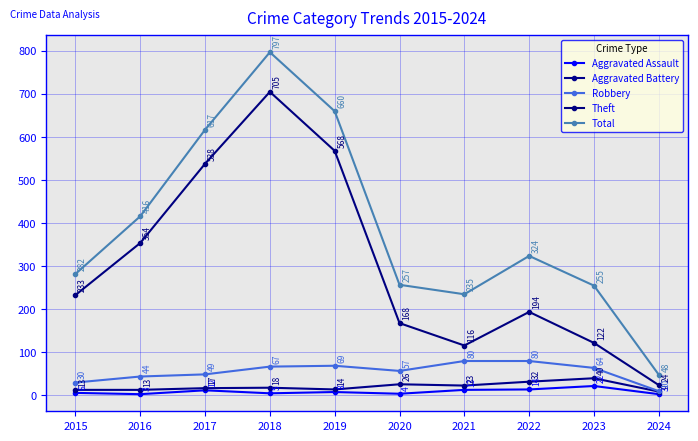

Count the number of data series in this chart.

5